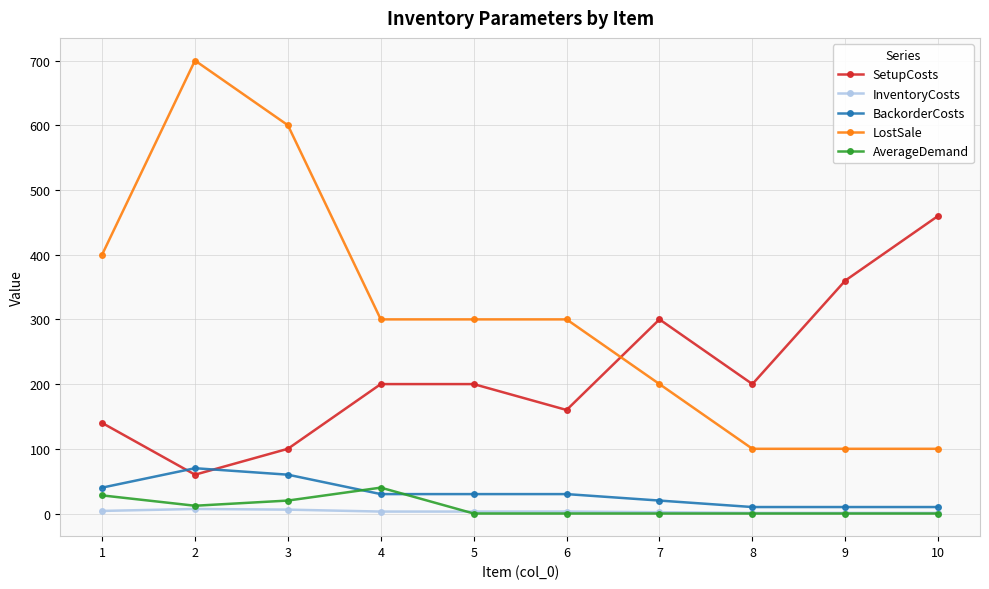

Which series has the largest total across all categories?

LostSale